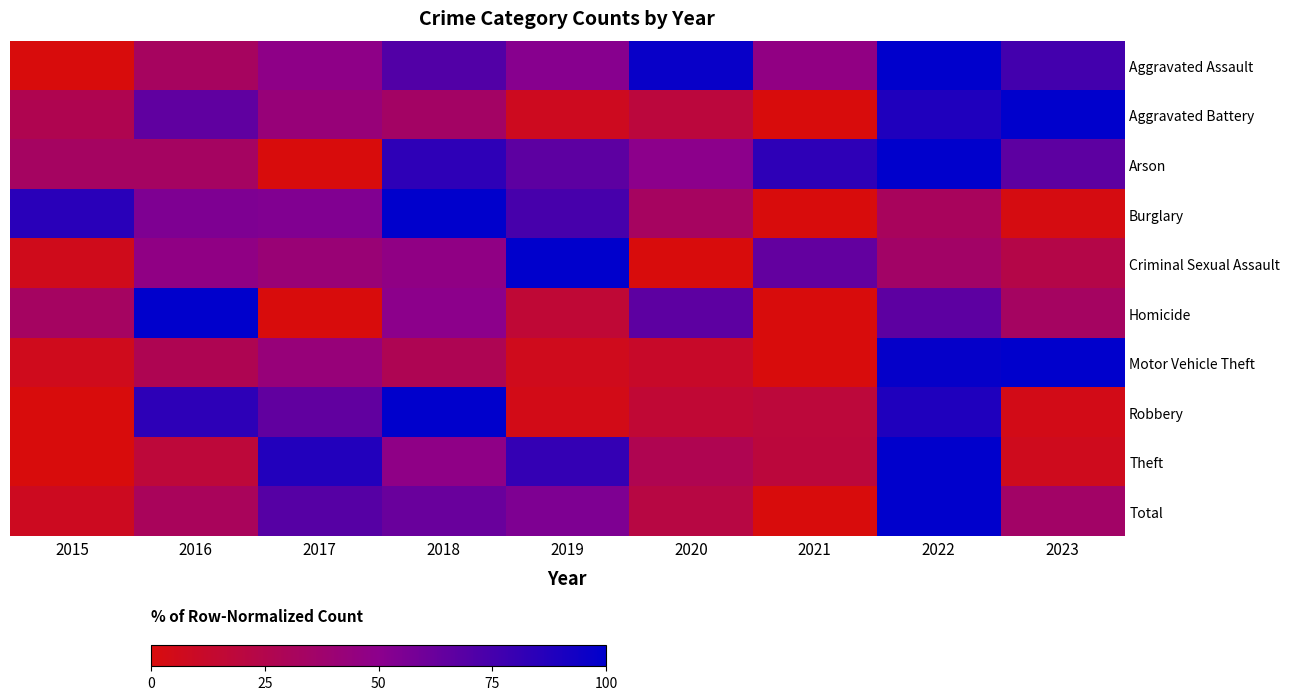

At which category is the sum across all series the highest?

2022